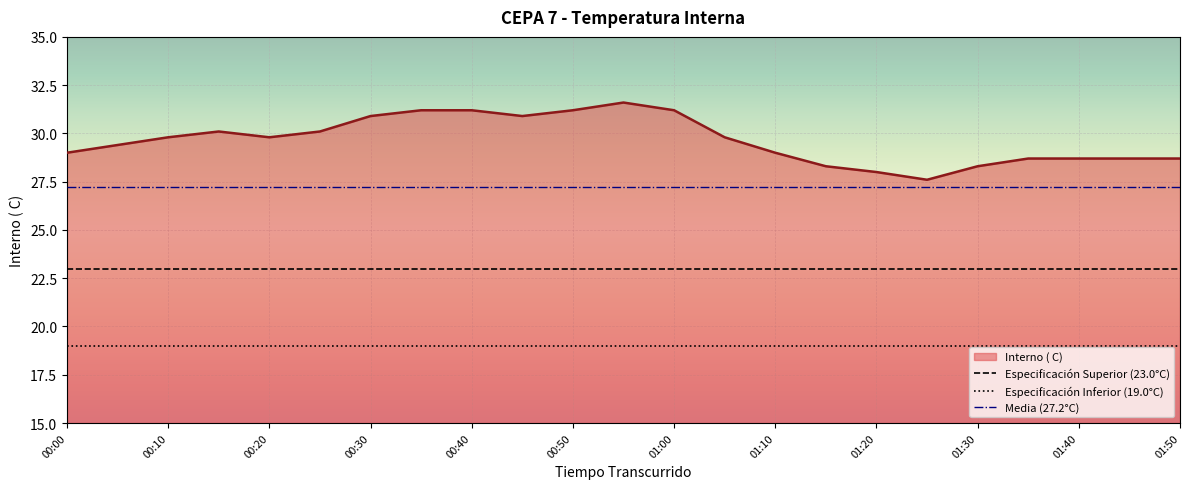

What is the value of the Media (27.2°C) point at the 1st from the left?

27.2